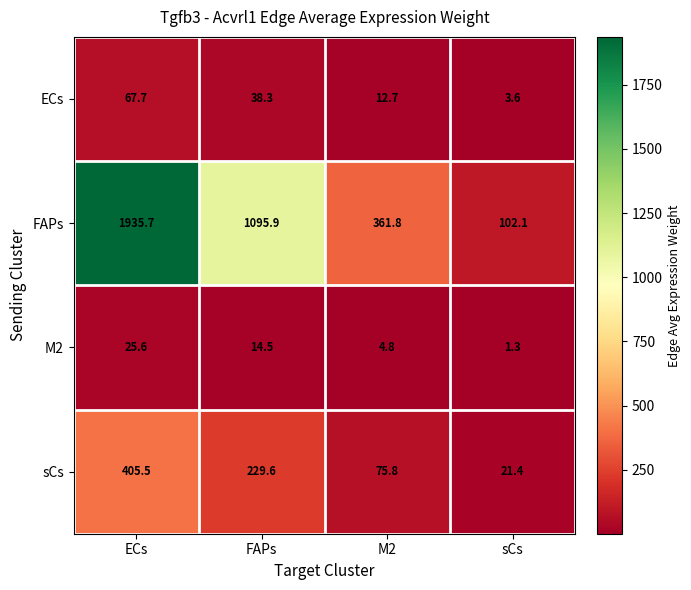

What is the difference between the highest and lowest values at sCs?

100.8